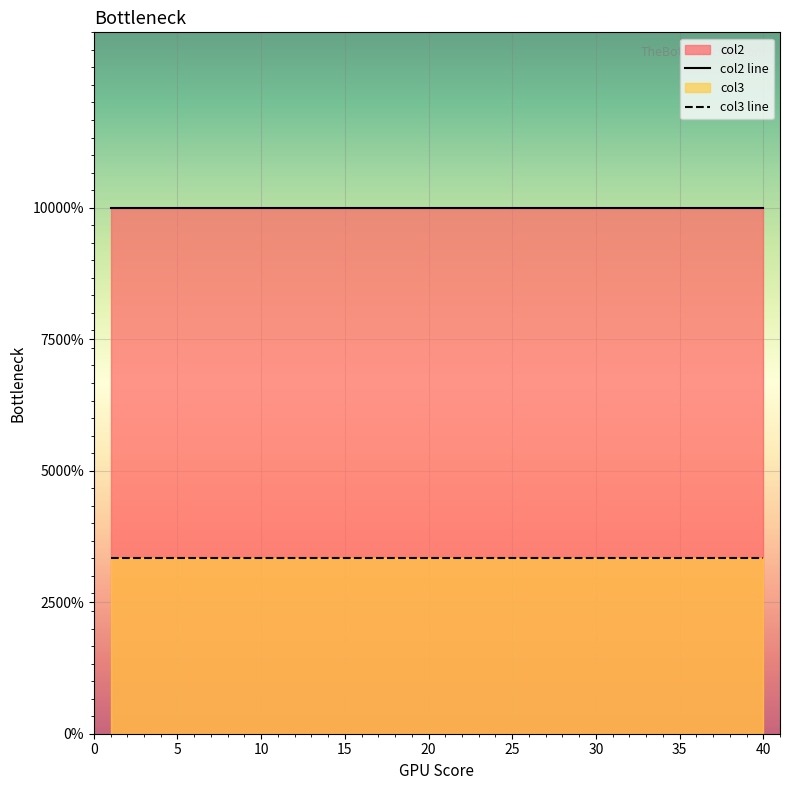

Reading right to left, extract all data points from this chart.

col2: 40=3	39=3	38=3	37=3	36=3	35=3	34=3	33=3	32=3	31=3	30=3	29=3	28=3	27=3	26=3	25=3	24=3	23=3	22=3	21=3	20=3	19=3	18=3	17=3	16=3	15=3	14=3	13=3	12=3	11=3	10=3	9=3	8=3	7=3	6=3	5=3	4=3	3=3	2=3	1=3
col3: 40=1	39=1	38=1	37=1	36=1	35=1	34=1	33=1	32=1	31=1	30=1	29=1	28=1	27=1	26=1	25=1	24=1	23=1	22=1	21=1	20=1	19=1	18=1	17=1	16=1	15=1	14=1	13=1	12=1	11=1	10=1	9=1	8=1	7=1	6=1	5=1	4=1	3=1	2=1	1=1